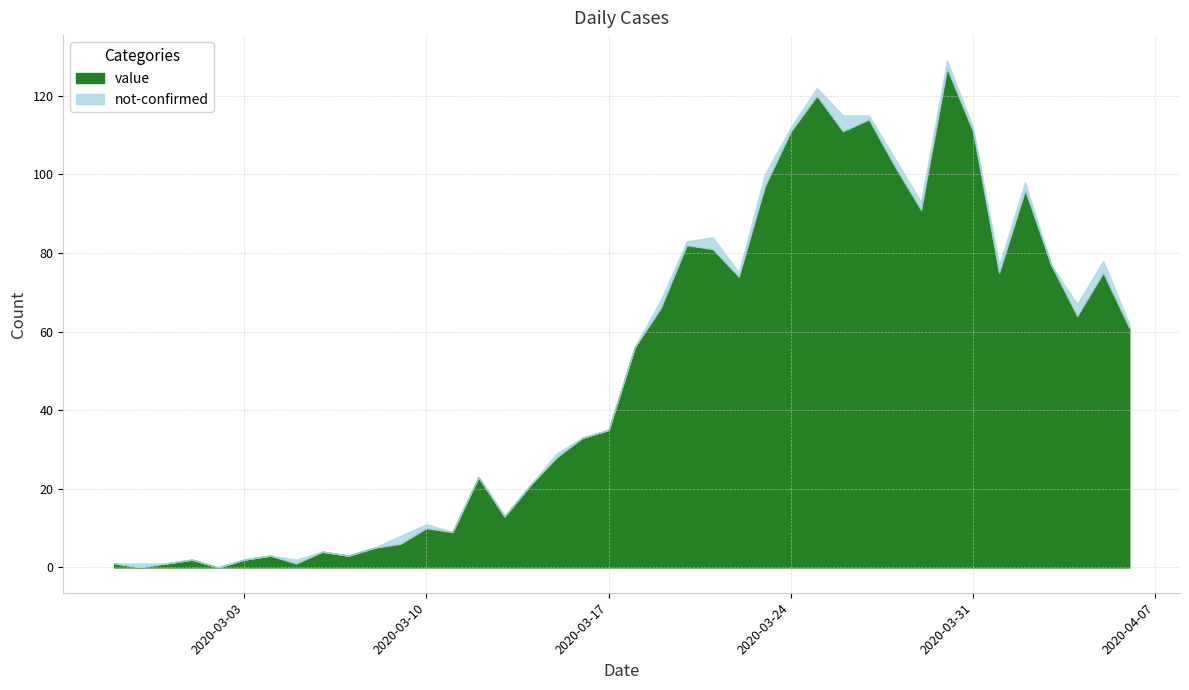

Reading right to left, extract all data points from this chart.

value: 2020-04-06=61	2020-04-05=75	2020-04-04=64	2020-04-03=77	2020-04-02=96	2020-04-01=75	2020-03-31=111	2020-03-30=127	2020-03-29=91	2020-03-28=102	2020-03-27=114	2020-03-26=111	2020-03-25=120	2020-03-24=111	2020-03-23=97	2020-03-22=74	2020-03-21=81	2020-03-20=82	2020-03-19=66	2020-03-18=56	2020-03-17=35	2020-03-16=33	2020-03-15=28	2020-03-14=21	2020-03-13=13	2020-03-12=23	2020-03-11=9	2020-03-10=10	2020-03-09=6	2020-03-08=5	2020-03-07=3	2020-03-06=4	2020-03-05=1	2020-03-04=3	2020-03-03=2	2020-03-02=0	2020-03-01=2	2020-02-29=1	2020-02-28=0	2020-02-27=1
not-confirmed: 2020-04-06=1	2020-04-05=3	2020-04-04=3	2020-04-03=0	2020-04-02=2	2020-04-01=2	2020-03-31=1	2020-03-30=2	2020-03-29=2	2020-03-28=2	2020-03-27=1	2020-03-26=4	2020-03-25=2	2020-03-24=1	2020-03-23=3	2020-03-22=1	2020-03-21=3	2020-03-20=1	2020-03-19=2	2020-03-18=0	2020-03-17=0	2020-03-16=0	2020-03-15=1	2020-03-14=0	2020-03-13=0	2020-03-12=0	2020-03-11=0	2020-03-10=1	2020-03-09=2	2020-03-08=0	2020-03-07=0	2020-03-06=0	2020-03-05=1	2020-03-04=0	2020-03-03=0	2020-03-02=0	2020-03-01=0	2020-02-29=0	2020-02-28=1	2020-02-27=0